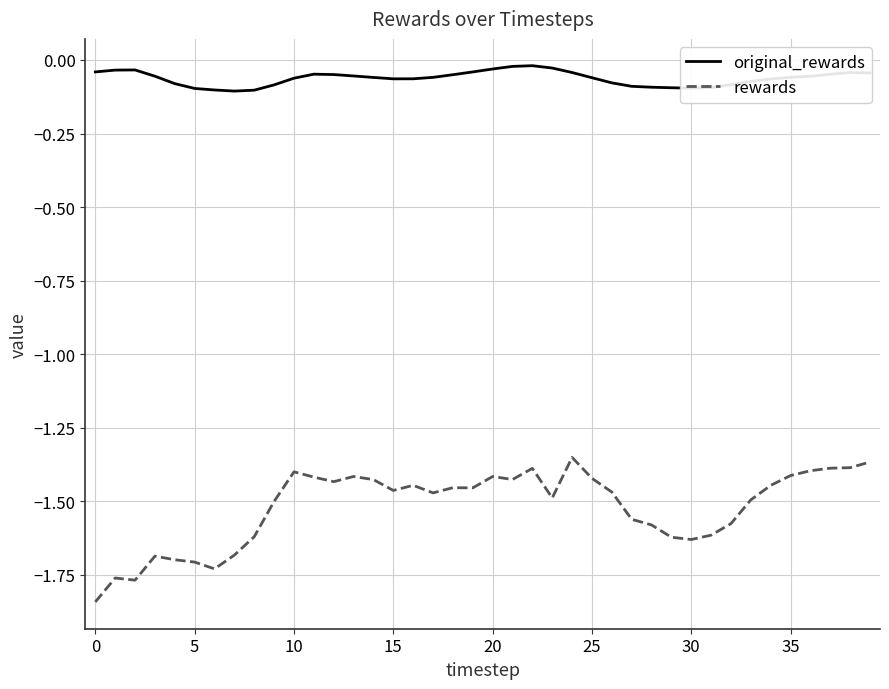

What is the difference between the maximum and minimum values in the rewards series?

0.5